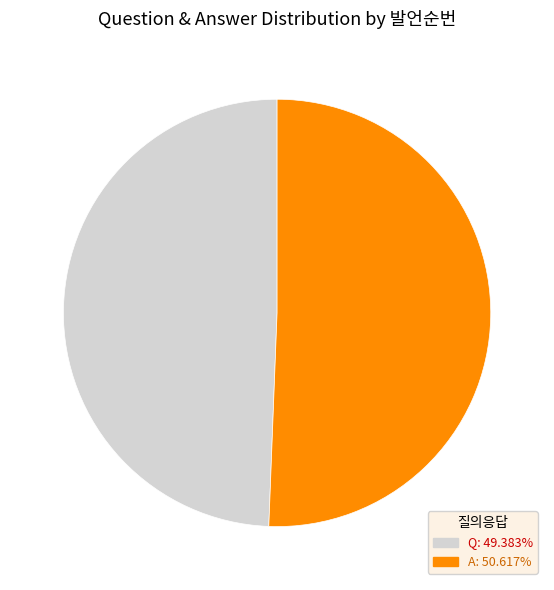

Is the sum of A and Q greater than half?

Yes